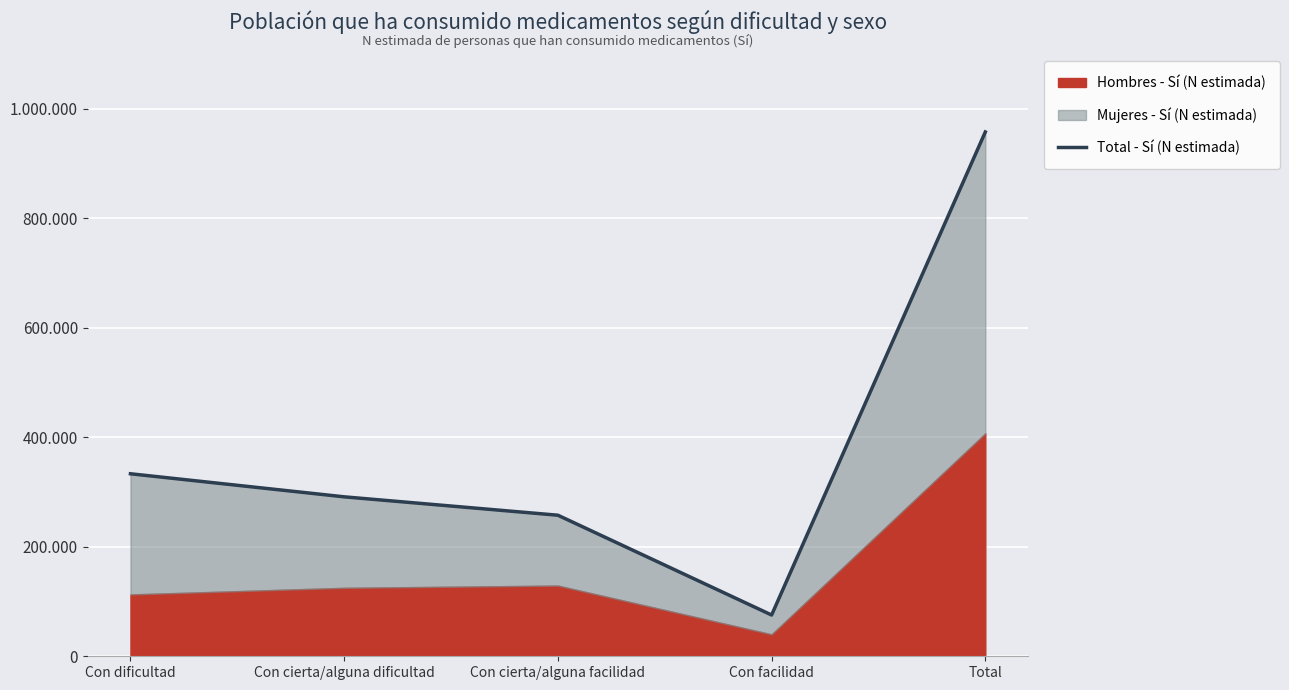

Approximately how many times larger is the value at Con cierta/alguna facilidad compared to Con dificultad?

0.8